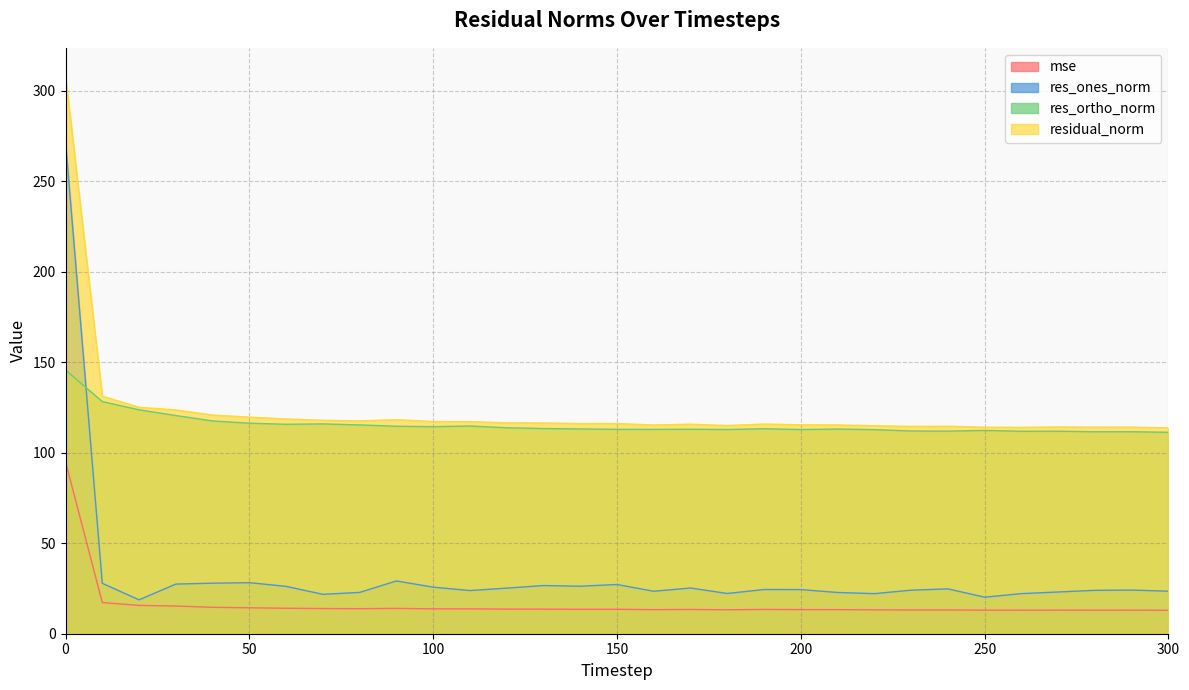

How many values in the res_ortho_norm series are below 113?

13